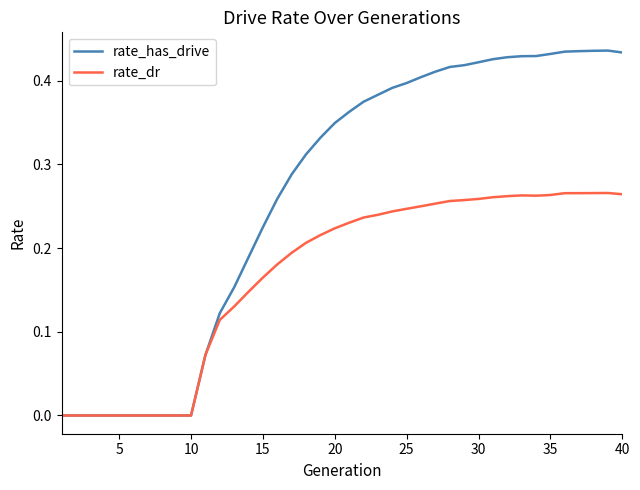

List the series in order of their peak value, highest first.

rate_has_drive, rate_dr